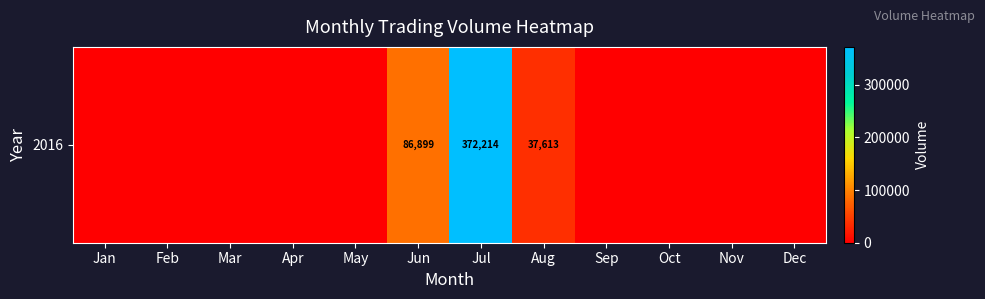

Rank the categories by value from highest to lowest.

Jul, Jun, Aug, Jan, Feb, Mar, Apr, May, Sep, Oct, Nov, Dec